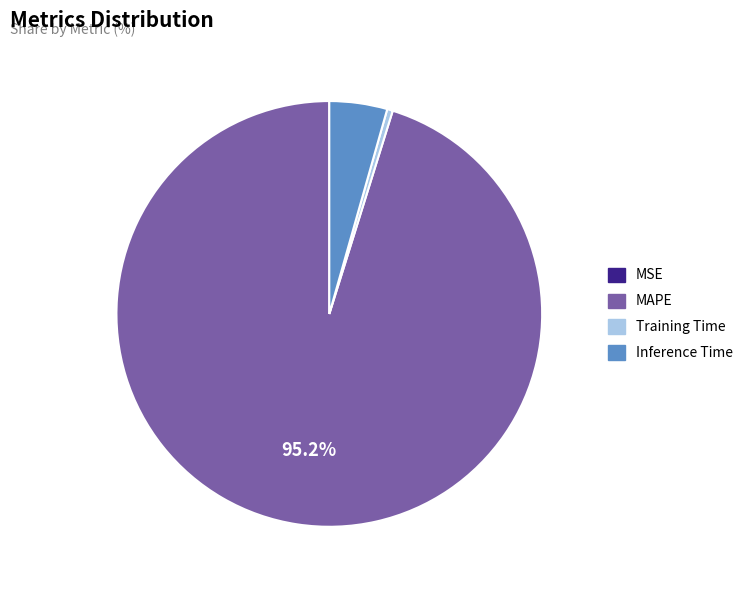

To the nearest percent, what is the average slice percentage?

25%